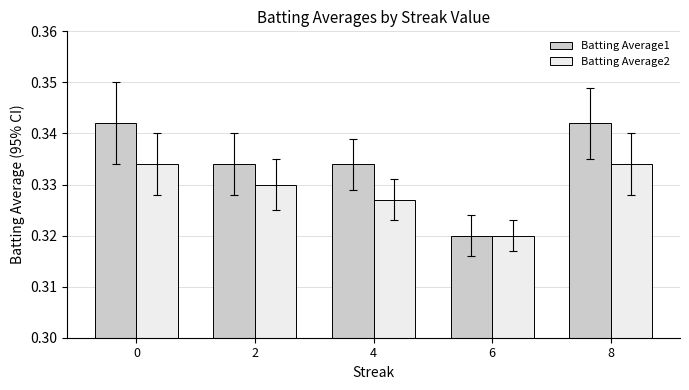

Between 2 and 8, which series saw the biggest shift?

Batting Average1